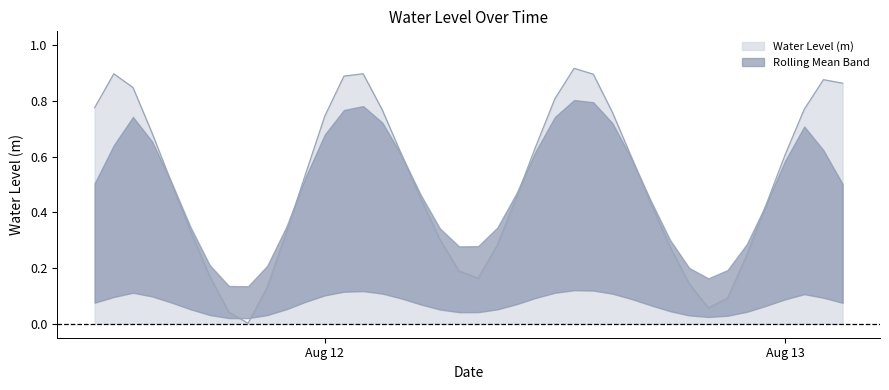

Where is the first local minimum?

2024-08-11 20:00:00